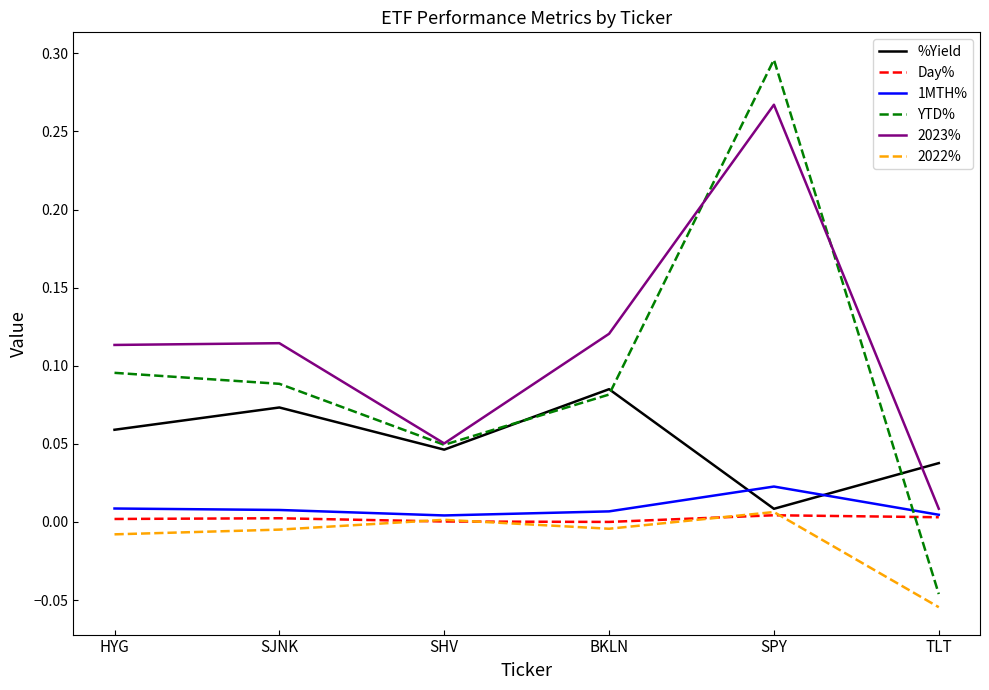

Which series changed the most between SHV and TLT?

YTD%